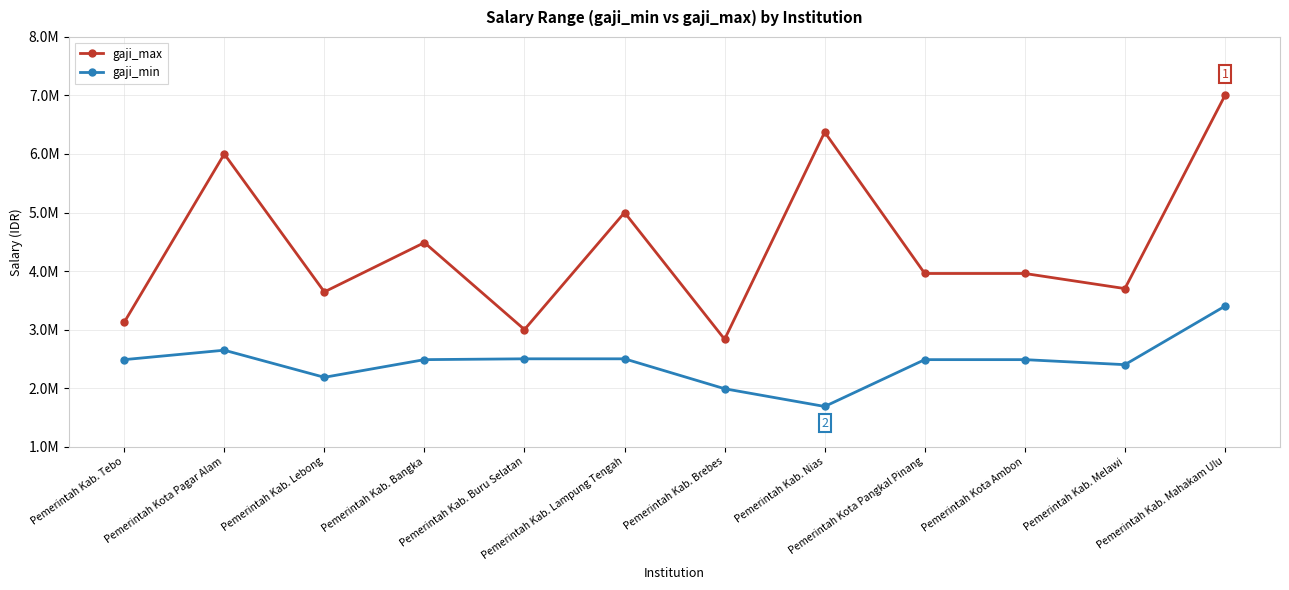

How many interior local peaks does the gaji_min series have?

1